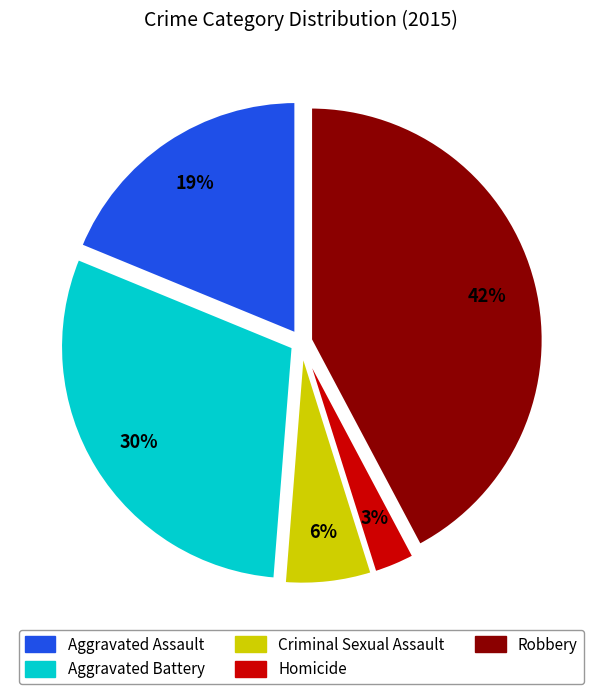

To the nearest percent, what portion does Criminal Sexual Assault represent?

6%